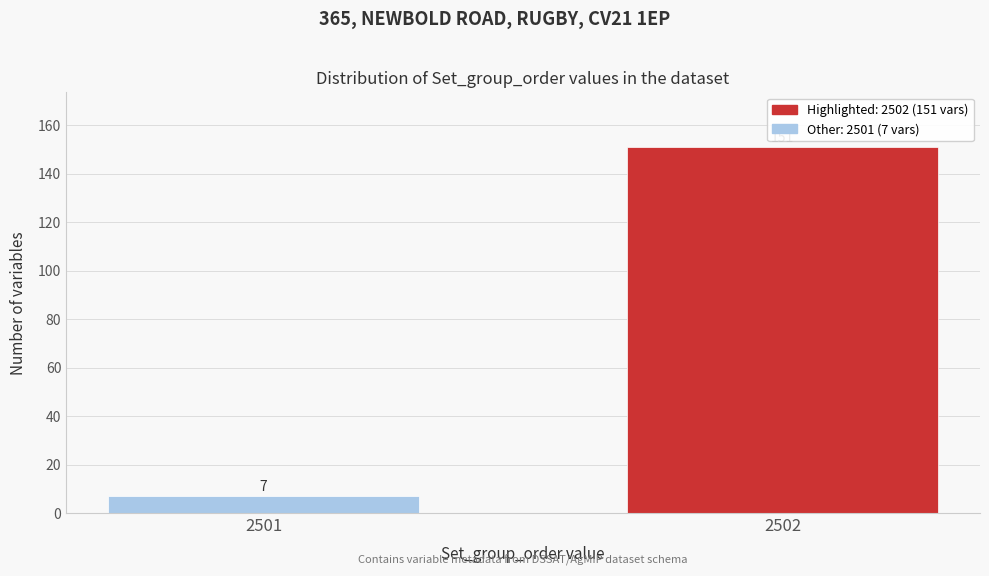

Reading right to left, transcribe all the data shown in this chart.

2502=151	2501=7